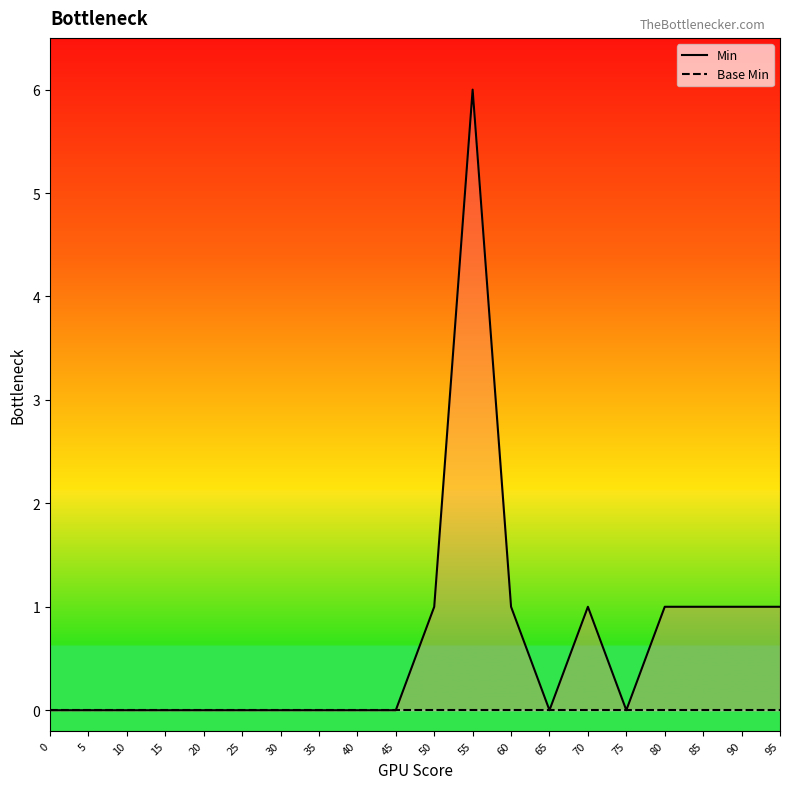

Rank the series by their maximum value, from lowest to highest.

Base Min, Min